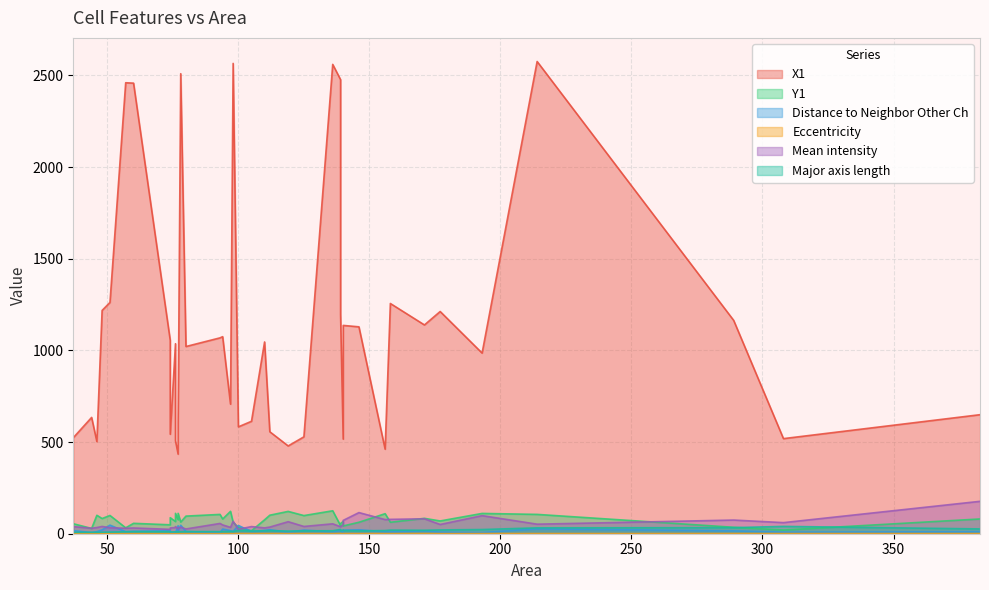

Reading left to right, transcribe all the data shown in this chart.

X1: 308=518.8	105=613.3	289=1163.9	44=634.4	100=583.0	57=2460.1	140=1136.3	139=2476.9	74=1055.0	139=1196.4	37=523.7	60=2458.0	158=1255.9	146=1128.7	98=2565.4	177=1212.2	78=2509.4	76=1036.6	140=516.3	383=649.3	110=1046.2	77=434.1	94=1075.0	171=1138.9	48=1218.1	74=542.7	80=1021.2	125=528.5	112=556.2	51=1261.7	46=502.6	214=2576.1	93=1068.5	156=461.1	193=985.4	77=603.9	76=506.9	119=478.9	97=706.8	136=2560.3
Y1: 308=20.1	105=16.2	289=35.1	44=28.8	100=34.5	57=32.3	140=42.4	139=43.8	74=48.6	139=55.6	37=54.5	60=56.7	158=62.6	146=62.5	98=62.1	177=69.6	78=63.7	76=66.4	140=67.0	383=80.5	110=76.0	77=76.4	94=80.3	171=83.9	48=82.9	74=87.3	80=96.1	125=99.0	112=101.1	51=99.6	46=100.6	214=105.5	93=105.3	156=109.3	193=110.7	77=111.3	76=111.1	119=121.8	97=122.2	136=125.2
Distance to Neighbor Other Ch: 308=8.5	105=11.9	289=15.6	44=6.3	100=45.0	57=11.3	140=19.0	139=18.5	74=16.1	139=14.1	37=16.8	60=13.2	158=9.8	146=21.4	98=12.8	177=9.0	78=46.0	76=9.7	140=8.8	383=11.1	110=17.8	77=43.6	94=25.5	171=16.0	48=21.0	74=2.8	80=12.0	125=19.7	112=21.7	51=46.7	46=11.3	214=26.8	93=5.3	156=10.9	193=6.6	77=16.7	76=3.6	119=8.0	97=16.5	136=10.5
Eccentricity: 308=0.9	105=0.8	289=0.9	44=0.5	100=0.9	57=0.8	140=0.8	139=0.9	74=0.6	139=0.6	37=0.6	60=0.8	158=0.9	146=0.6	98=0.5	177=0.7	78=0.5	76=0.4	140=0.9	383=0.7	110=0.8	77=0.2	94=0.5	171=0.8	48=0.5	74=0.3	80=0.7	125=0.8	112=0.9	51=0.6	46=0.3	214=0.9	93=0.5	156=0.7	193=0.9	77=0.5	76=0.5	119=0.7	97=0.6	136=0.7
Mean intensity: 308=60.6	105=39.0	289=74.5	44=29.9	100=24.4	57=29.8	140=72.7	139=38.0	74=23.8	139=38.1	37=38.9	60=31.3	158=78.4	146=115.3	98=67.7	177=50.4	78=35.6	76=33.6	140=48.7	383=176.8	110=31.8	77=25.6	94=47.9	171=81.4	48=39.7	74=31.3	80=26.0	125=39.7	112=36.3	51=32.7	46=33.7	214=52.1	93=56.0	156=77.1	193=98.7	77=31.2	76=39.0	119=65.6	97=34.8	136=54.0
Major axis length: 308=40.0	105=14.4	289=33.1	44=7.9	100=17.9	57=10.8	140=17.5	139=23.5	74=10.9	139=15.7	37=7.7	60=11.4	158=19.7	146=15.5	98=12.2	177=20.7	78=10.7	76=10.3	140=20.1	383=26.1	110=16.5	77=10.0	94=11.8	171=18.9	48=8.6	74=10.0	80=11.7	125=15.9	112=17.0	51=8.9	46=7.8	214=32.0	93=11.7	156=17.4	193=22.9	77=10.8	76=10.5	119=14.6	97=12.6	136=16.2